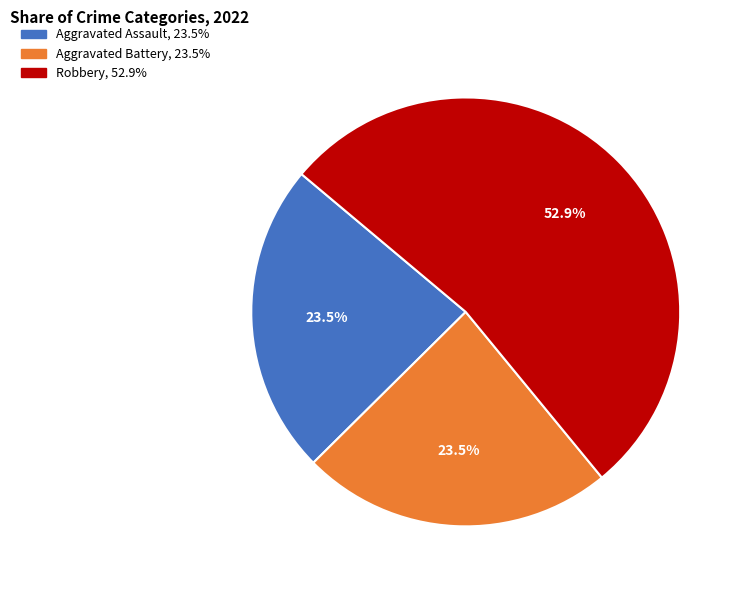

Does any single category account for the majority?

Yes